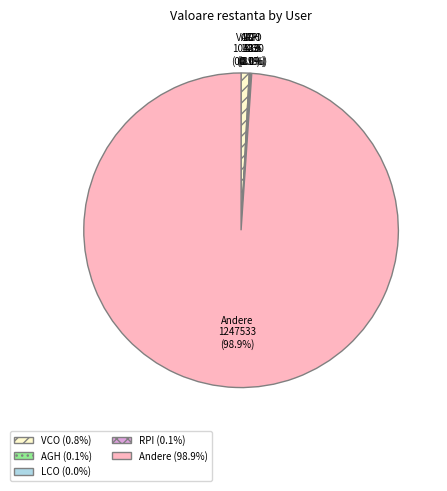

What portion of the pie excludes VCO?

99.2%